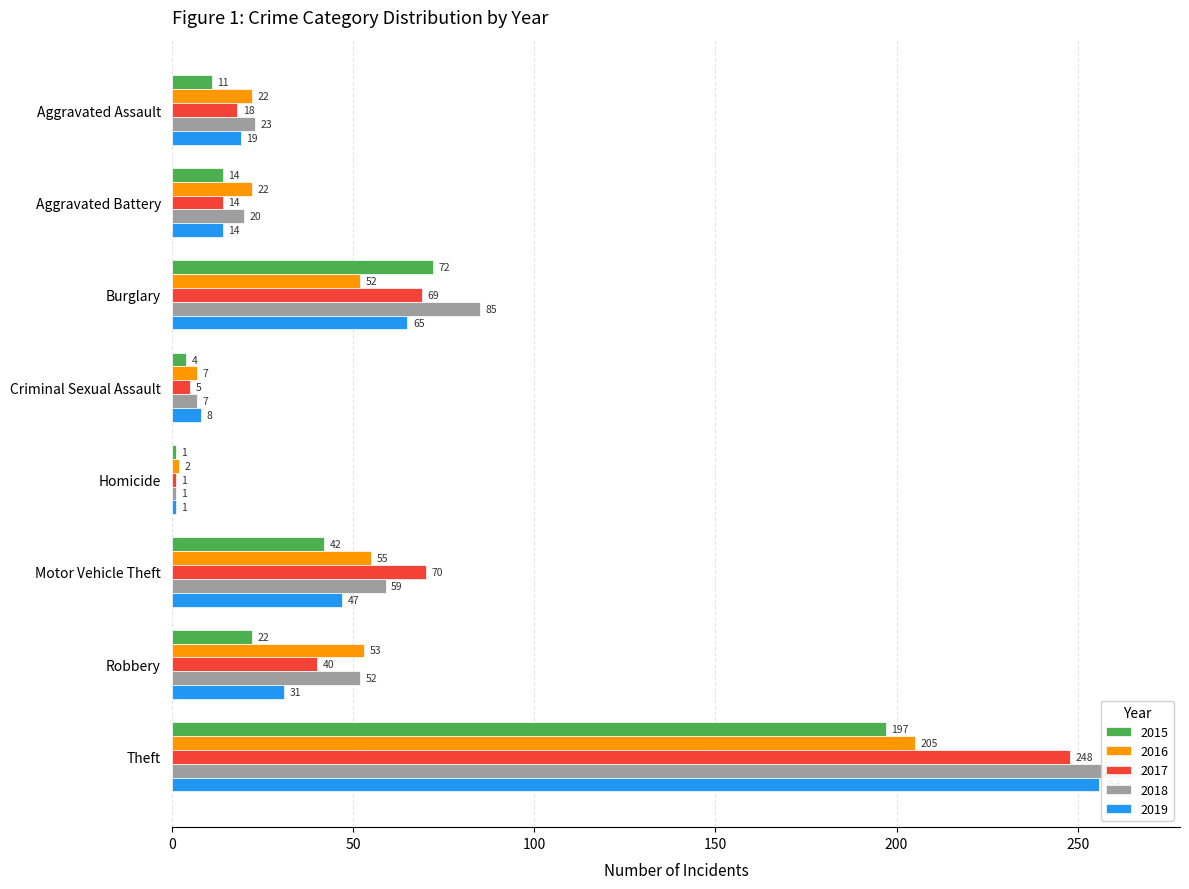

Between Motor Vehicle Theft and Robbery, which series saw the biggest shift?

2017